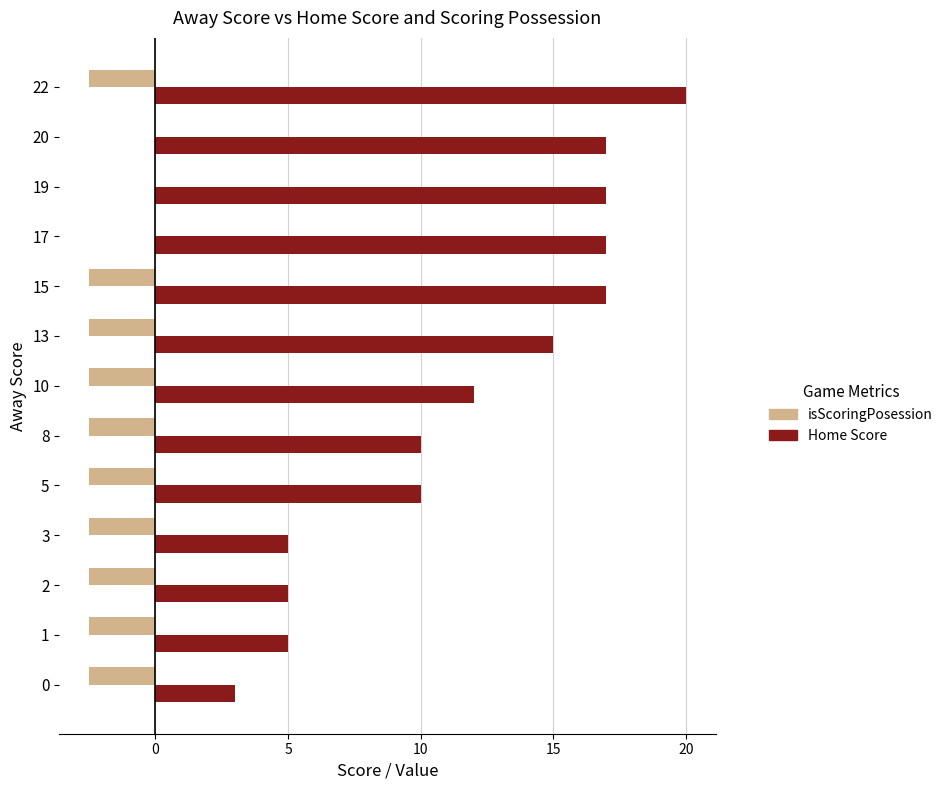

Between 0 and 8, which series saw the biggest shift?

Home Score